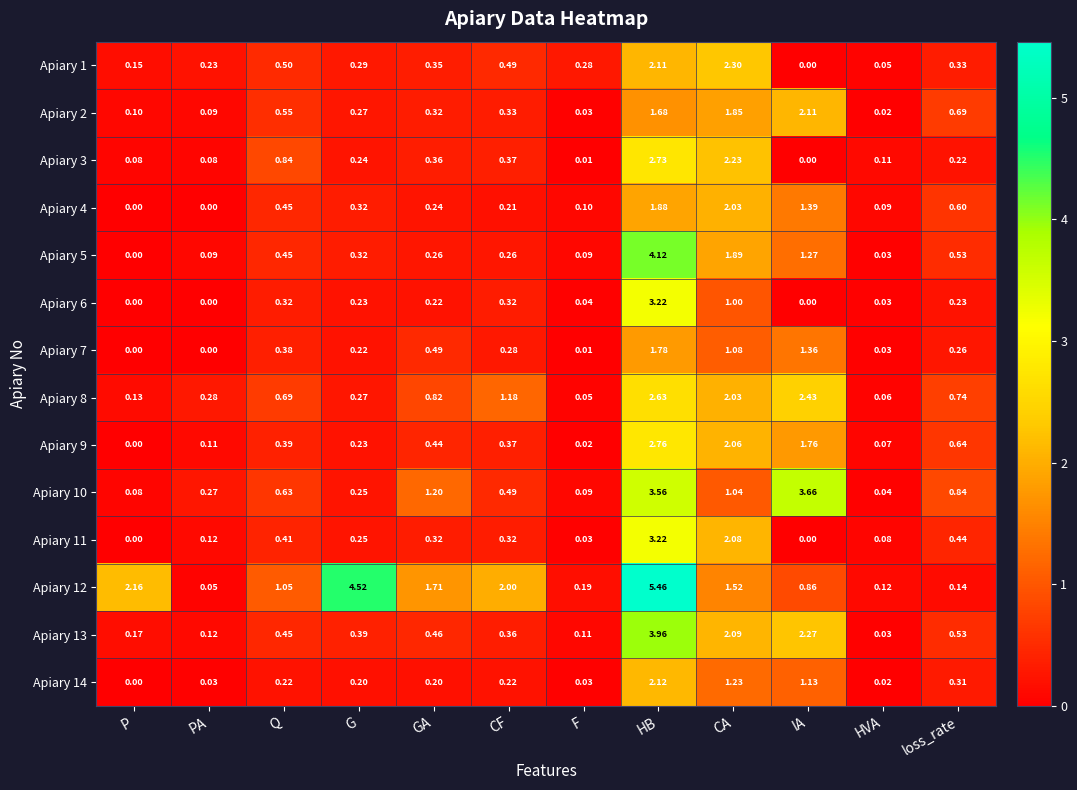

At which label does Apiary 5 reach its peak?

HB